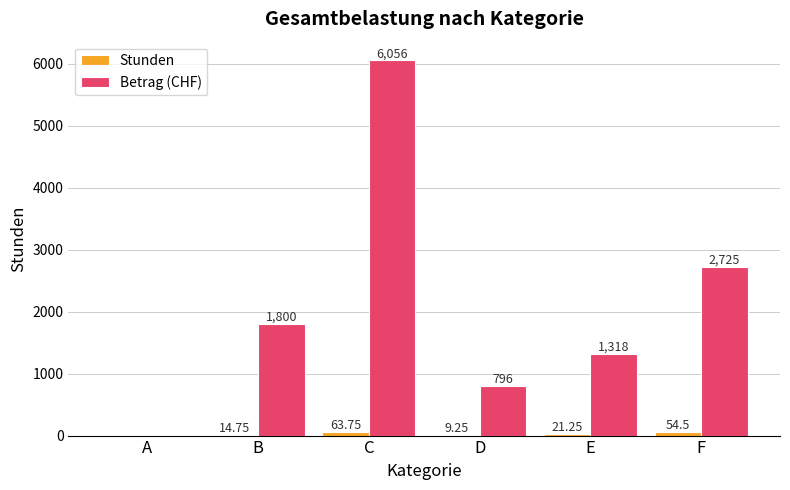

Are the bars horizontal?

No